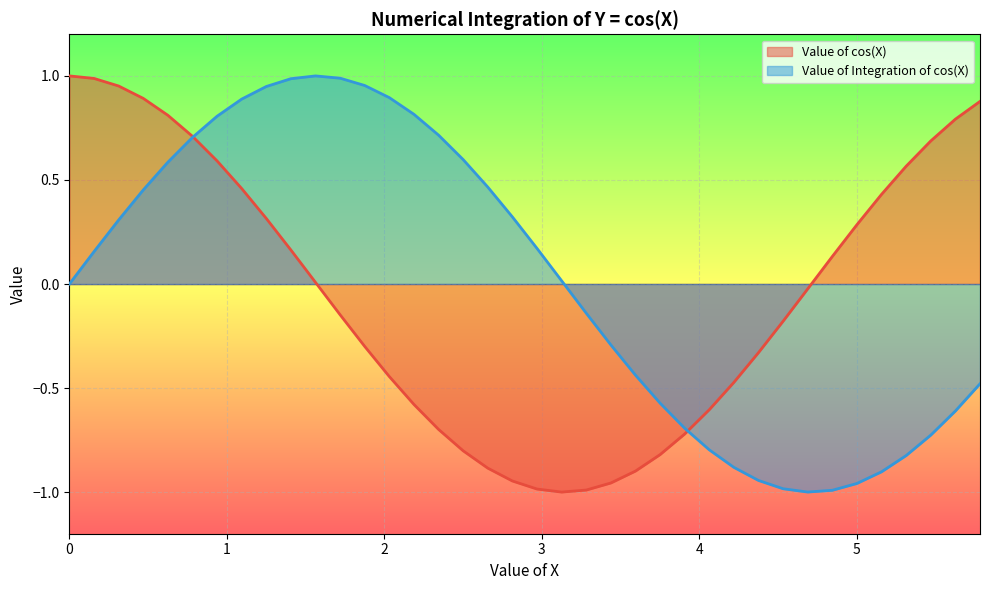

What is the greatest value displayed?

1.0